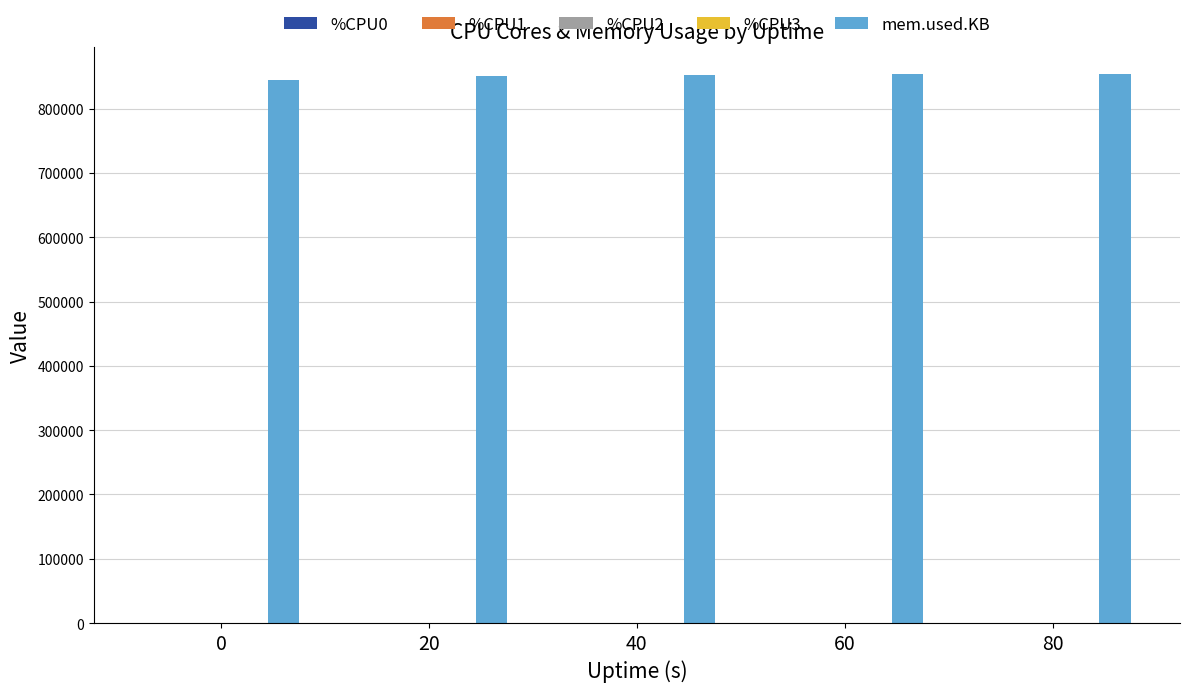

Which series has the largest total across all categories?

mem.used.KB